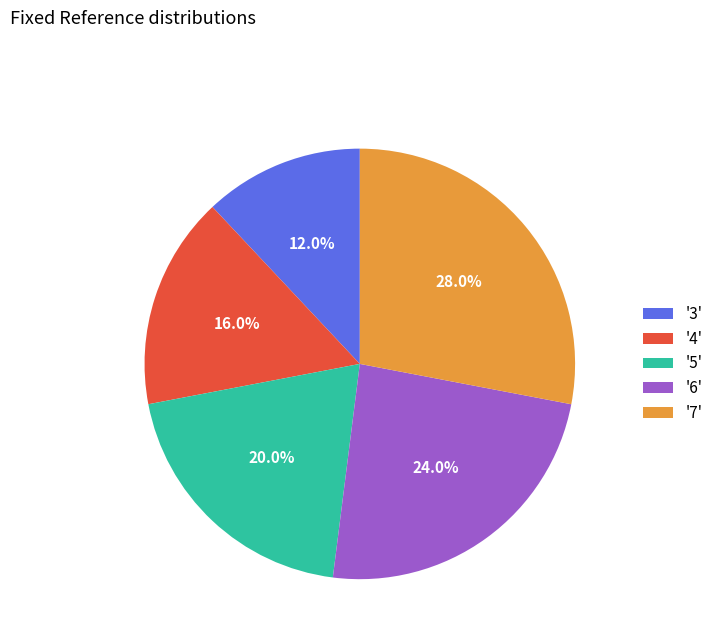

Does any single category account for the majority?

No